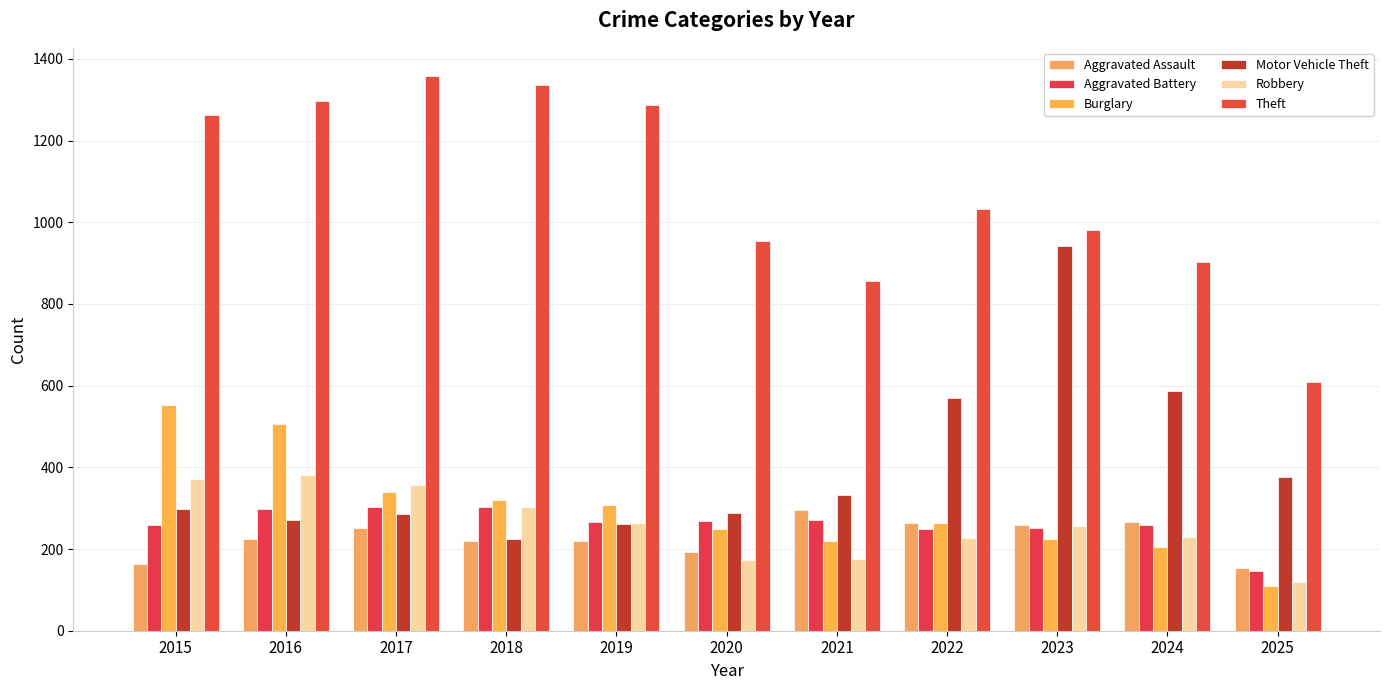

Does the chart contain stacked bars?

No